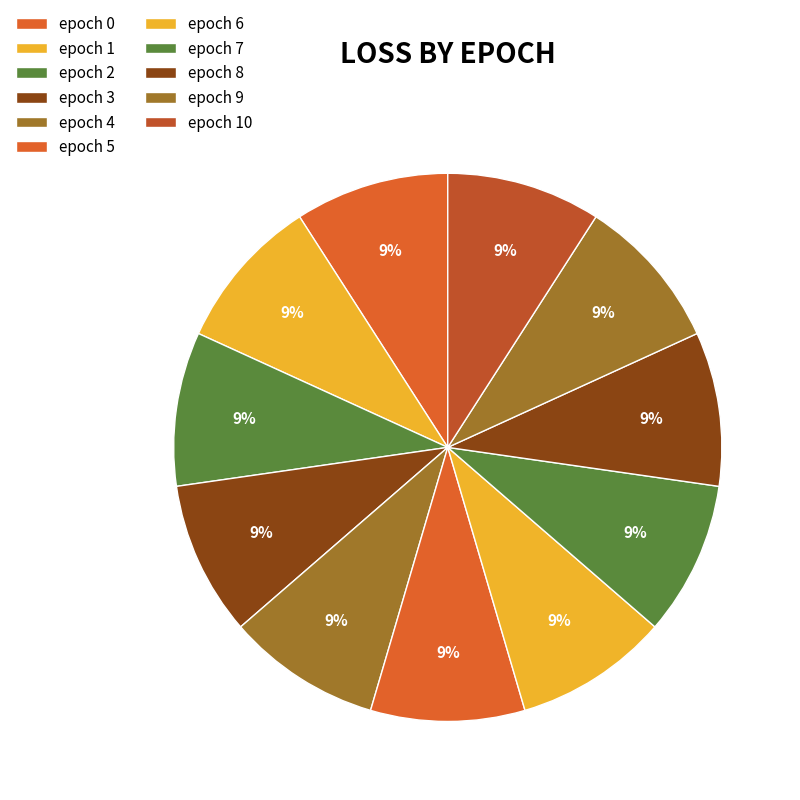

Which category has the smallest portion of the pie?

1